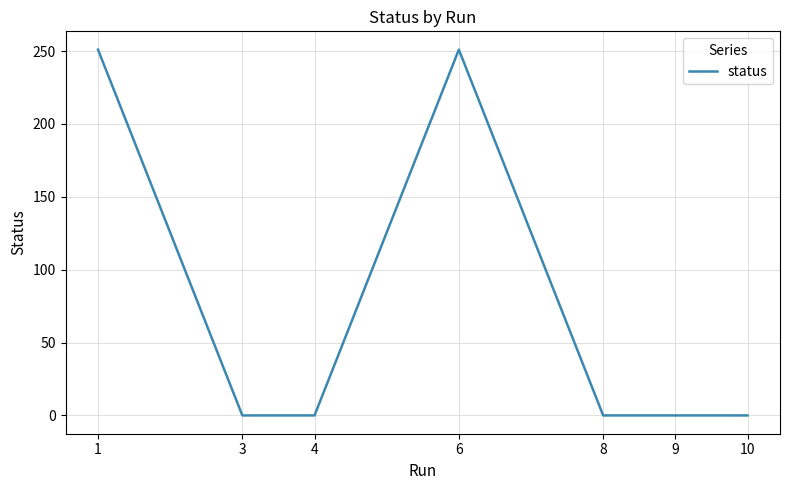

How many values exceed 0?

2